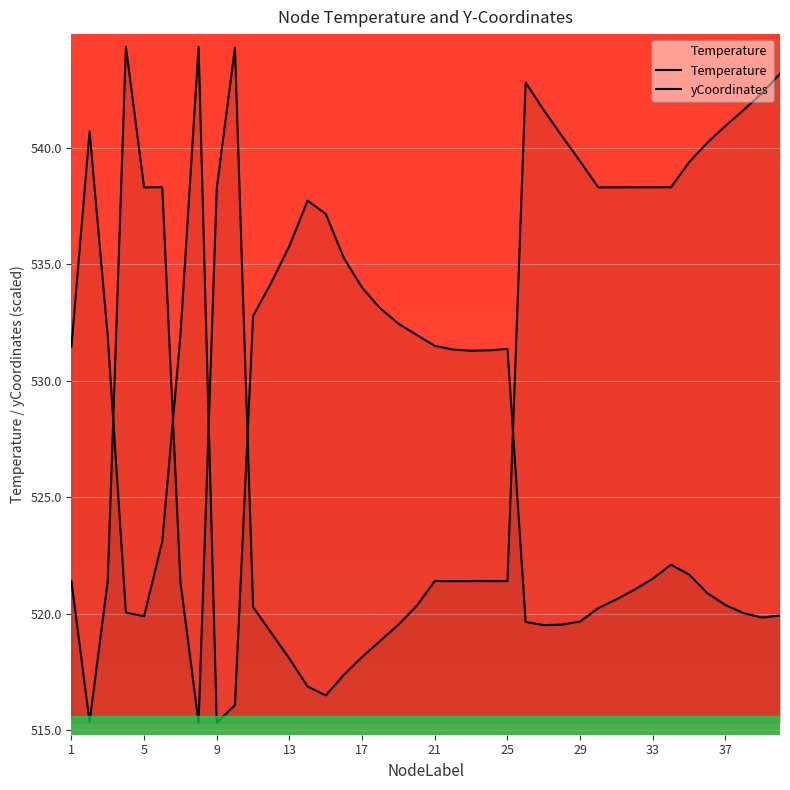

Where is Temperature nearest to the value 529?

23